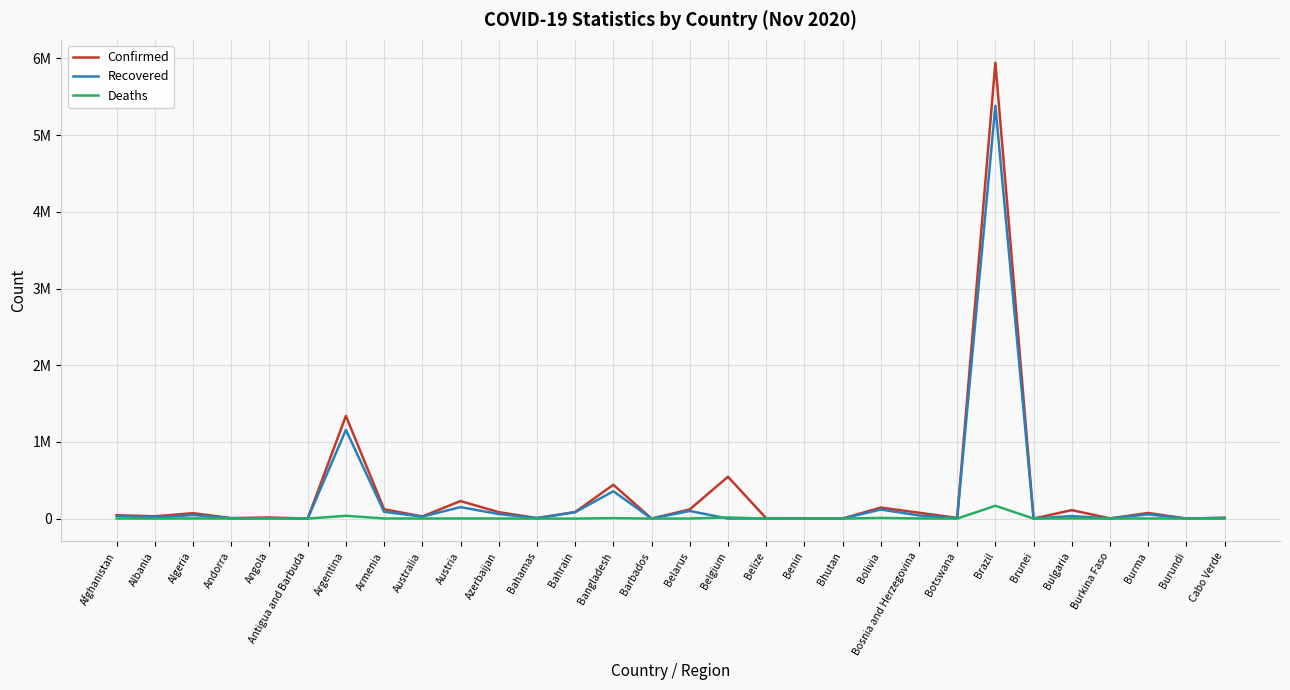

Is this an area chart (filled region under the line)?

No